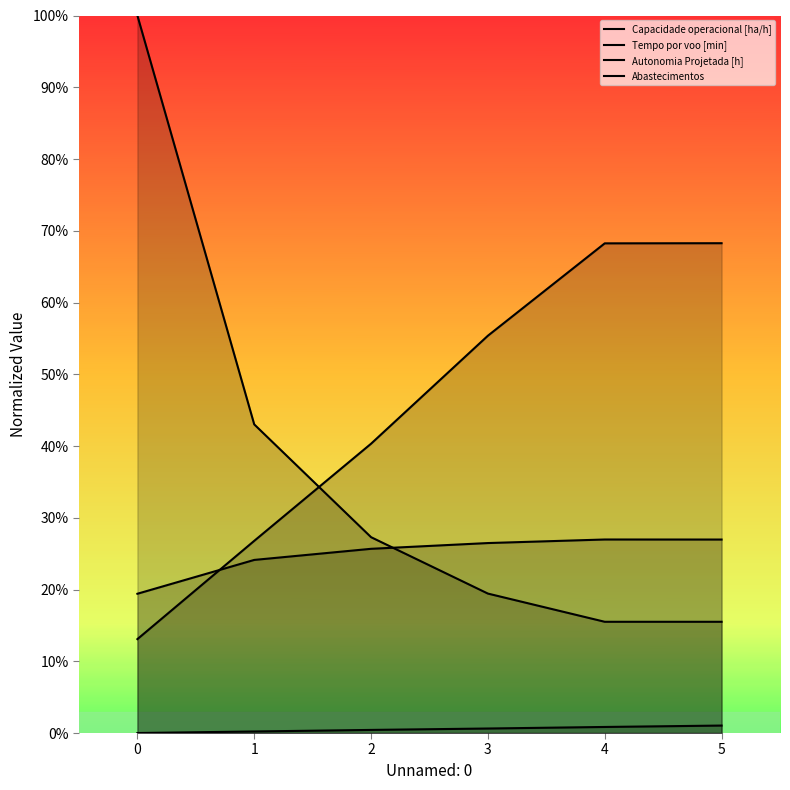

Reading left to right, transcribe all the data shown in this chart.

Capacidade operacional [ha/h]: 0.2	0.2	0.3	0.3	0.3	0.3
Tempo por voo [min]: 0.1	0.3	0.4	0.6	0.7	0.7
Autonomia Projetada [h]: 0.0	0.0	0.0	0.0	0.0	0.0
Abastecimentos: 1.0	0.4	0.3	0.2	0.2	0.2